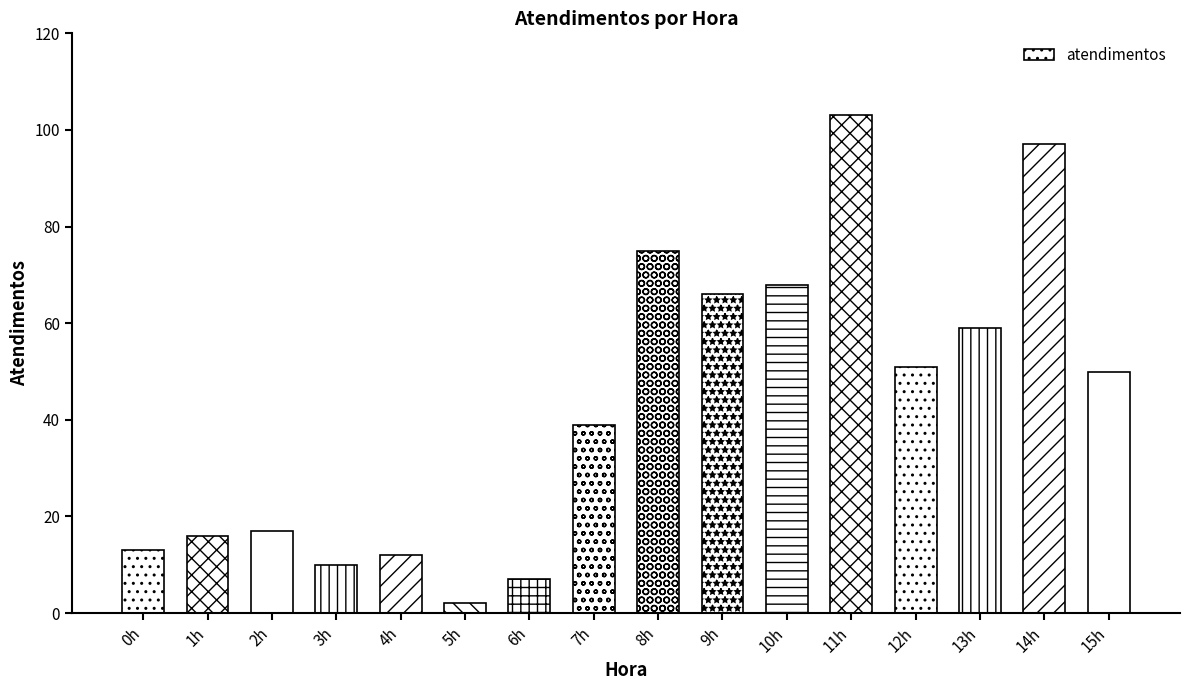

Reading left to right, list all the values displayed in this chart.

13	16	17	10	12	2	7	39	75	66	68	103	51	59	97	50